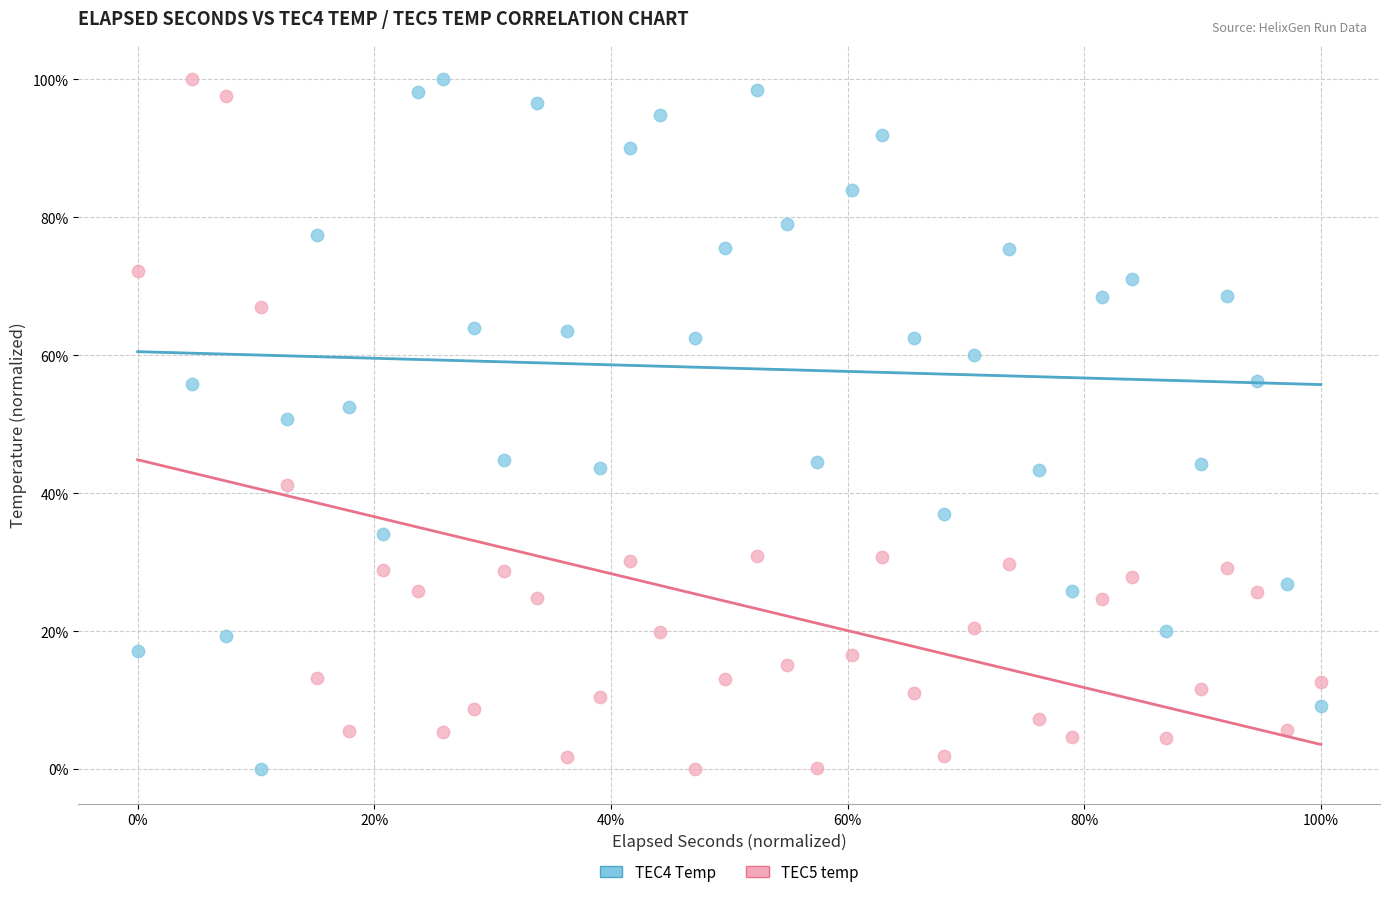

What are all the series names shown in the legend?

TEC4 Temp, TEC5 temp